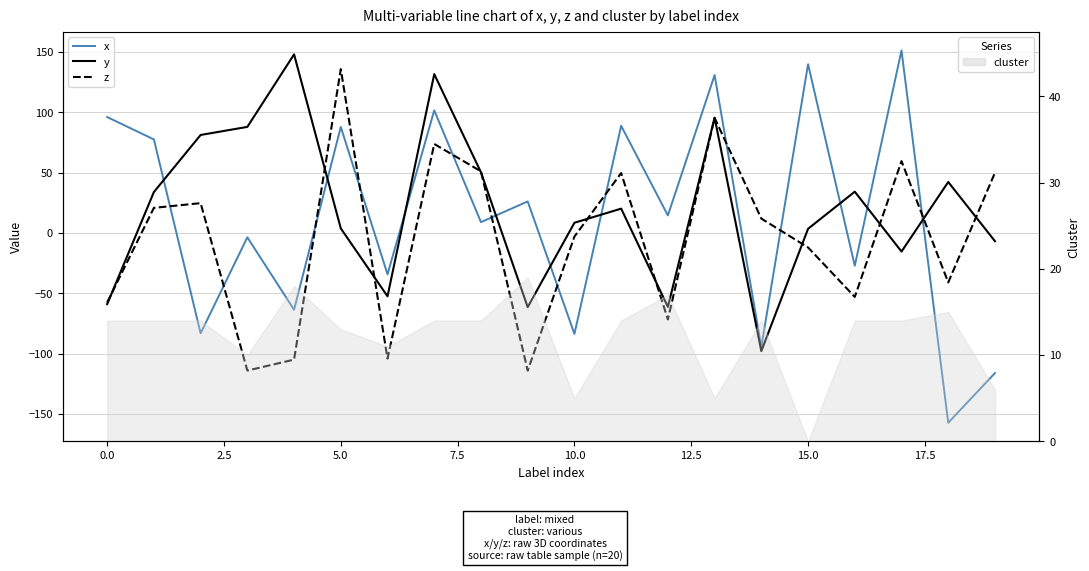

The x series shows -35.0 at 18. True or false?

False